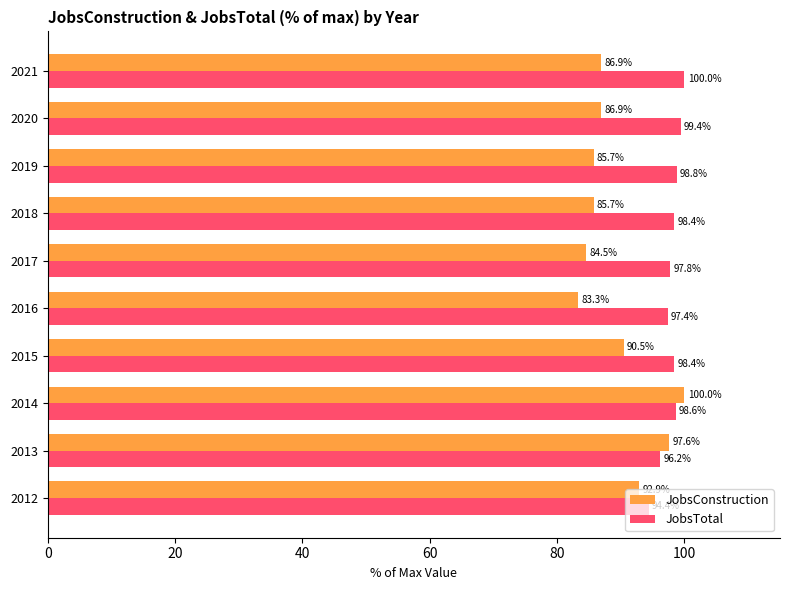

Rank the series at 2018 from lowest to highest value.

JobsConstruction, JobsTotal